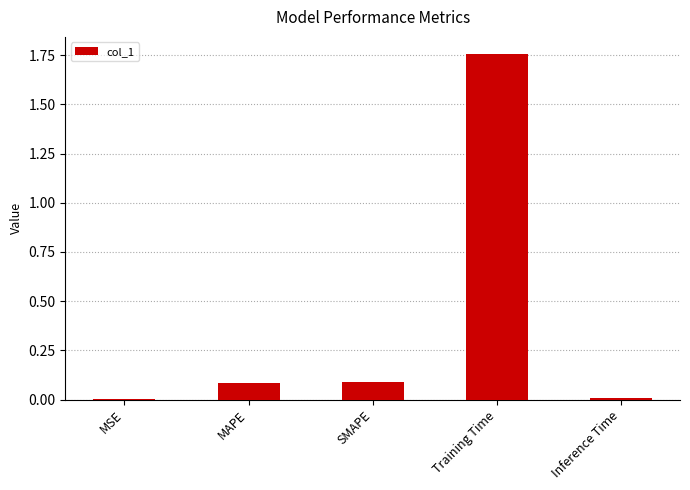

Between Inference Time and SMAPE, which is larger?

SMAPE